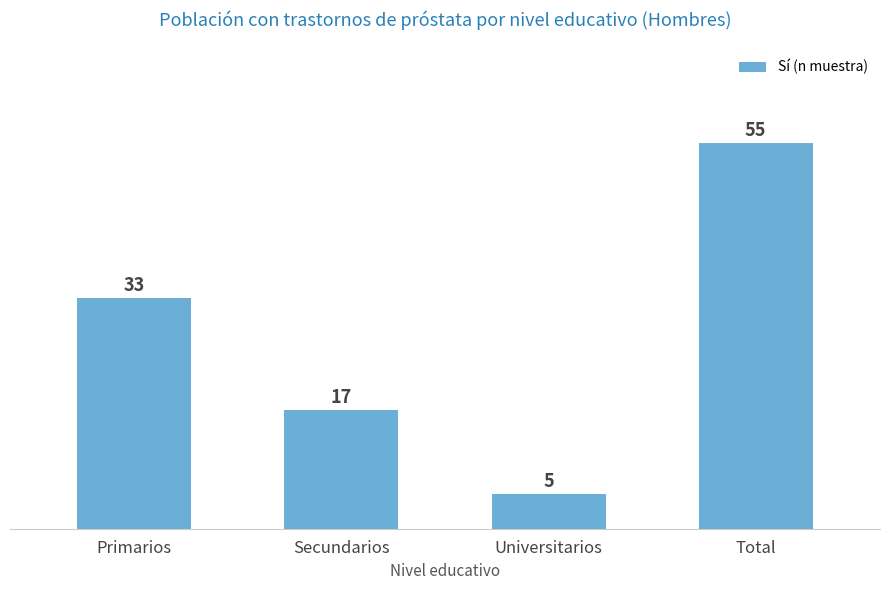

Read the value at Universitarios.

5